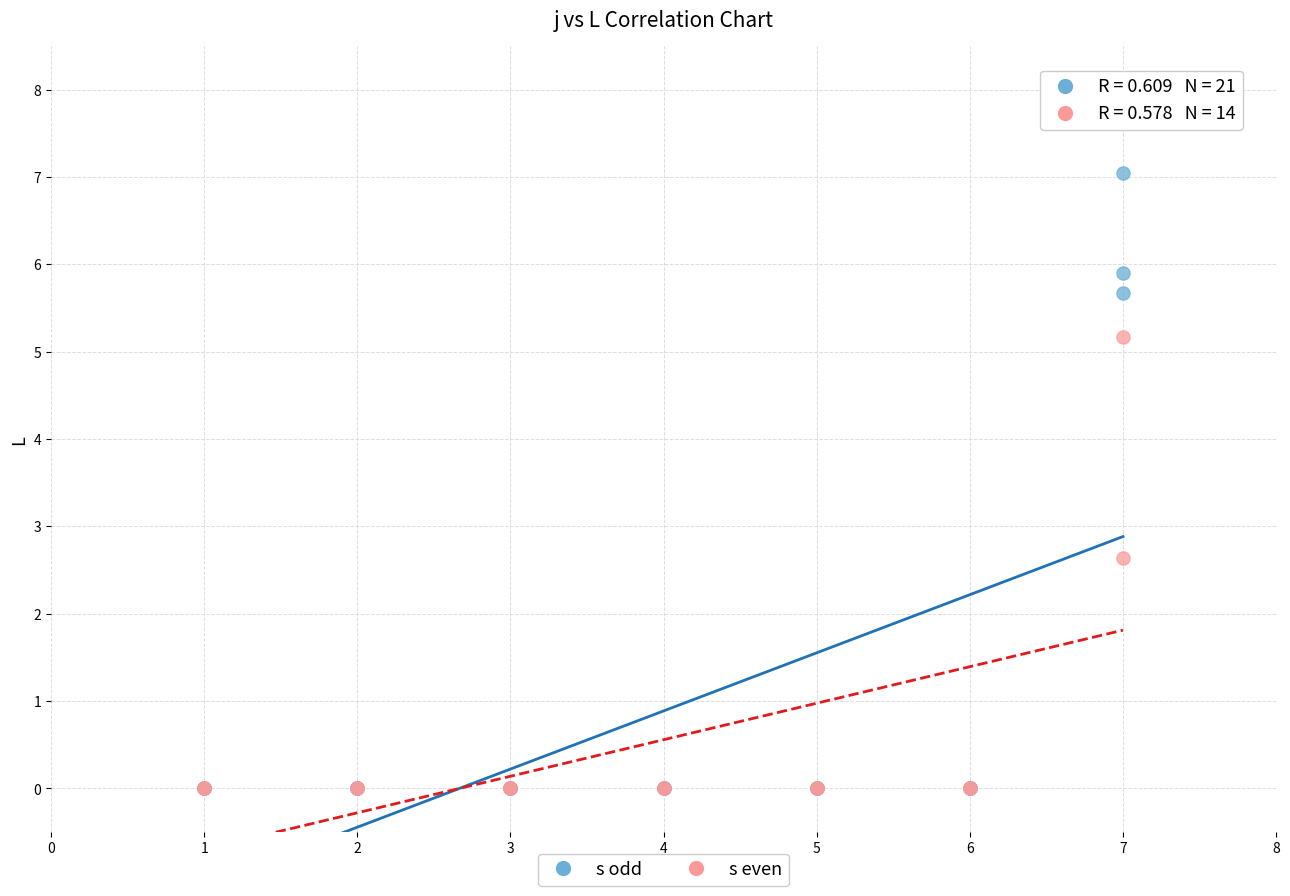

Which series has the largest Y range (max minus min)?

s odd